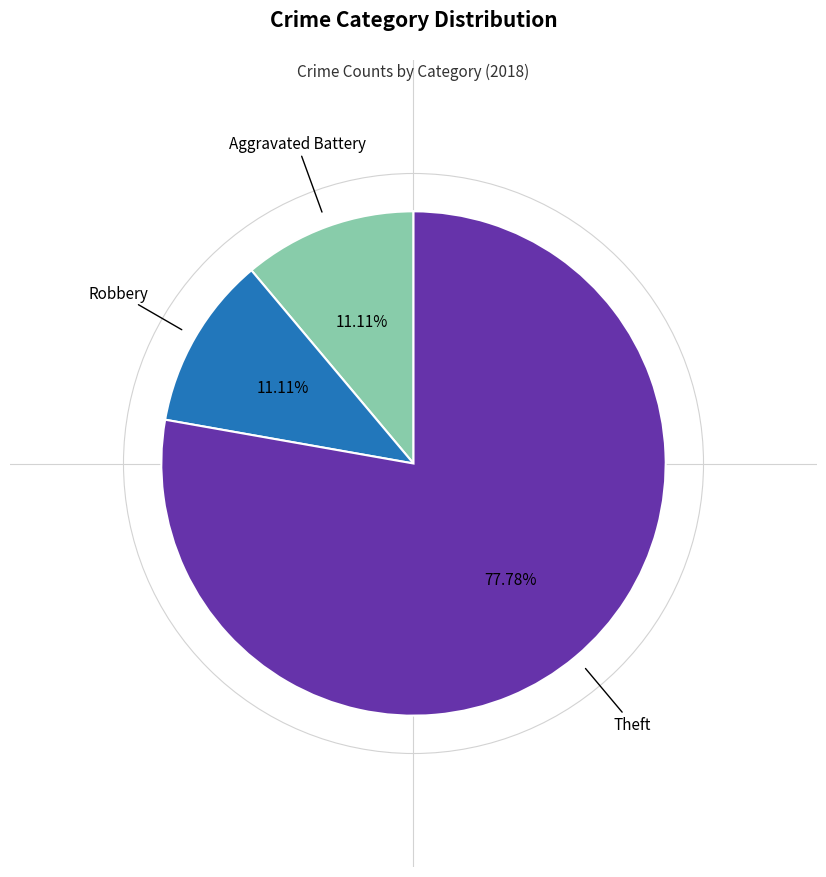

Does any single category account for the majority?

Yes